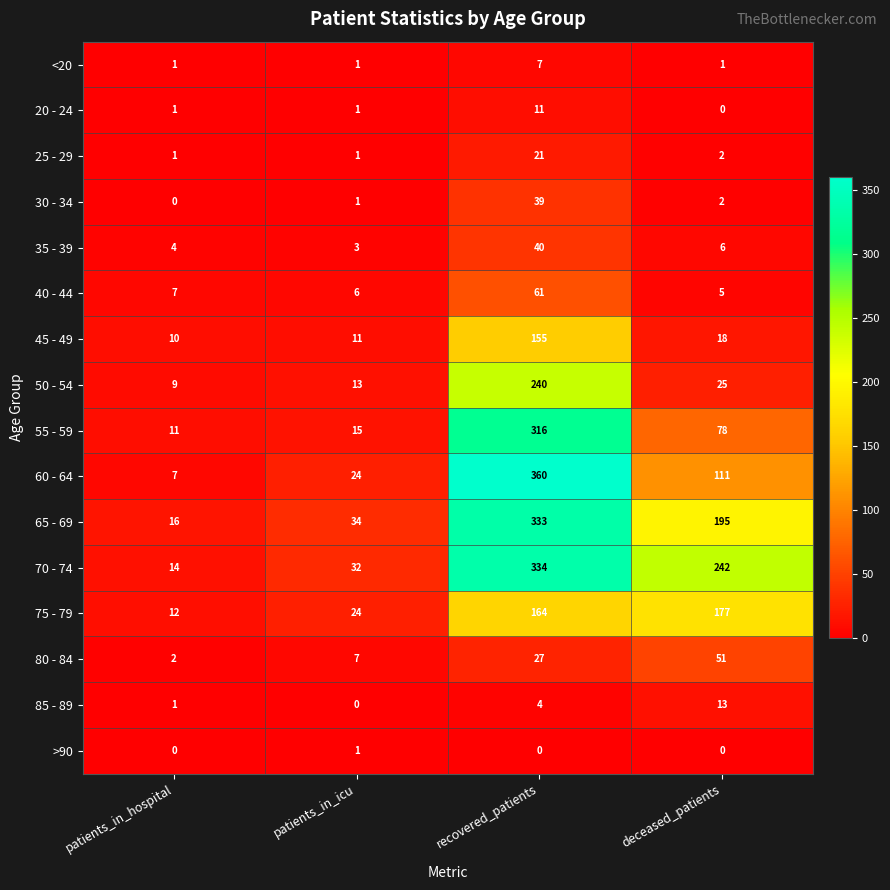

List the series in order of their peak value, highest first.

60 - 64, 70 - 74, 65 - 69, 55 - 59, 50 - 54, 75 - 79, 45 - 49, 40 - 44, 80 - 84, 35 - 39, 30 - 34, 25 - 29, 85 - 89, 20 - 24, <20, >90